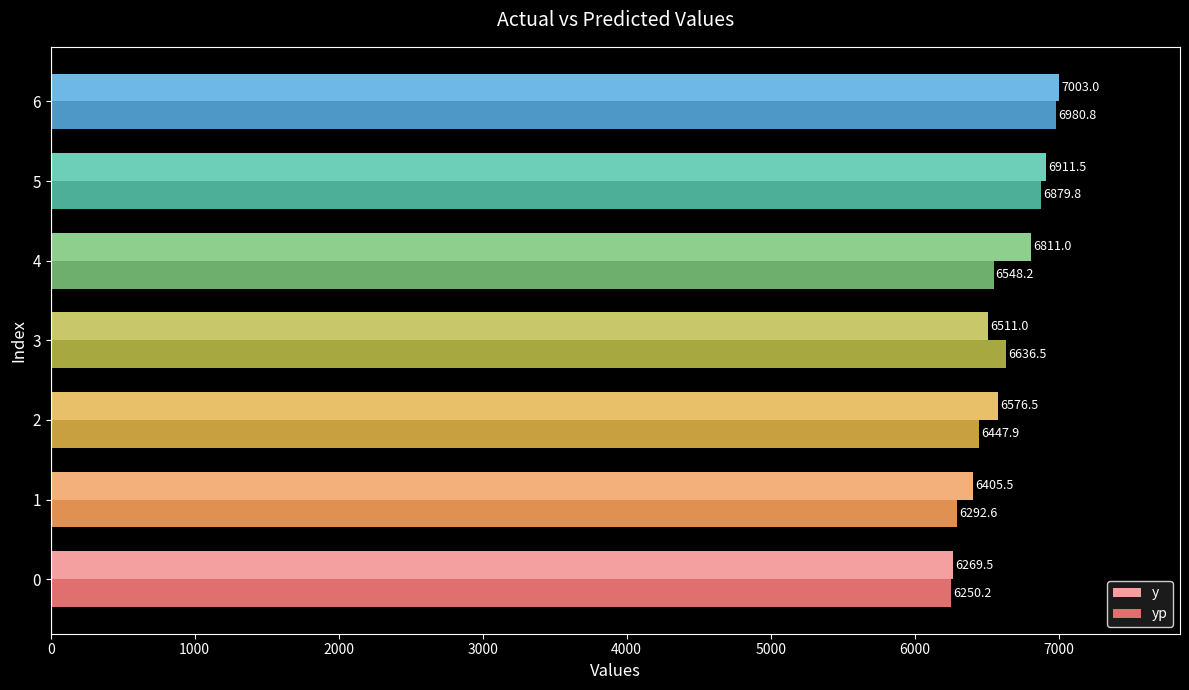

The value of y at 1 is 6405.5. True or false?

True